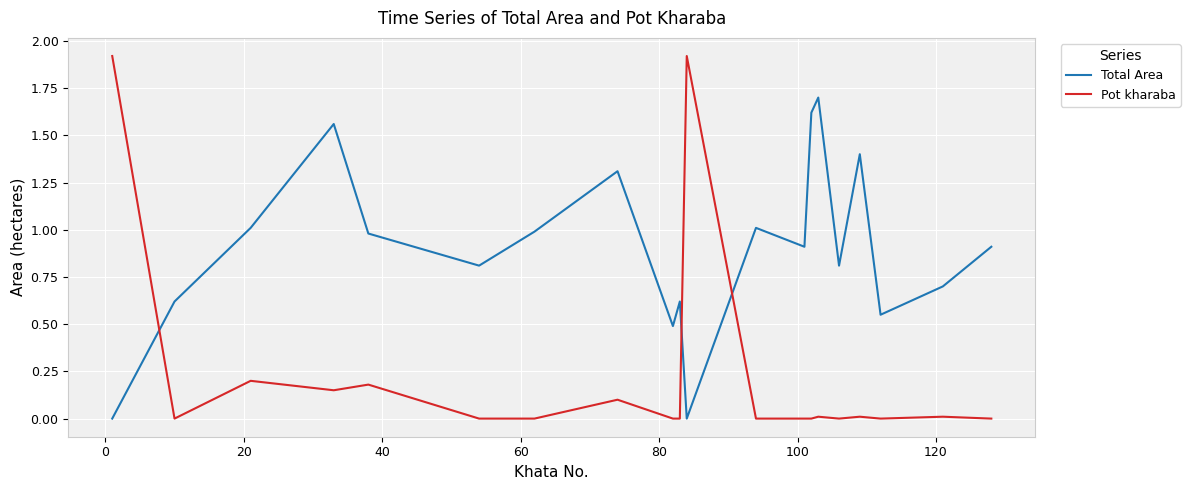

What is the maximum value for Total Area?

1.7